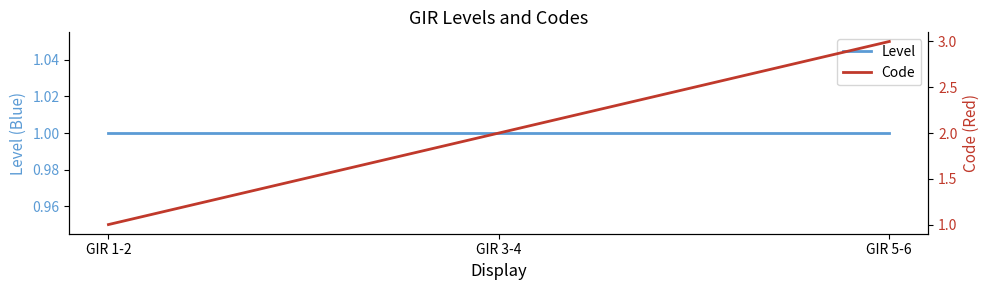

Reading left to right, extract all data points from this chart.

Level: 1	1	1
Code: 1	2	3